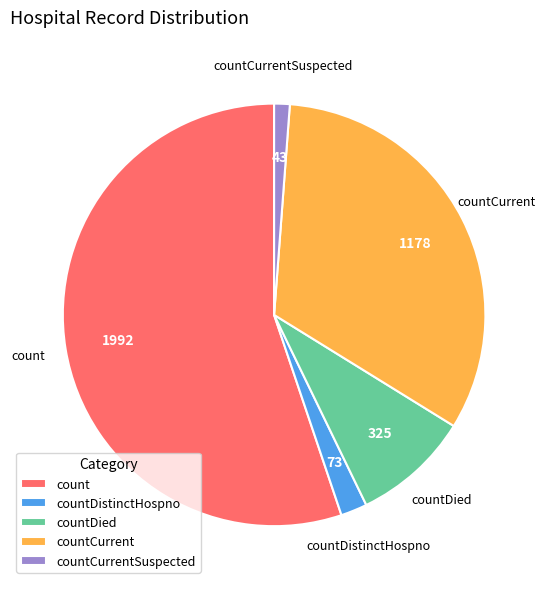

Approximately how many times larger is the value at countCurrent compared to countCurrentSuspected?

27.4